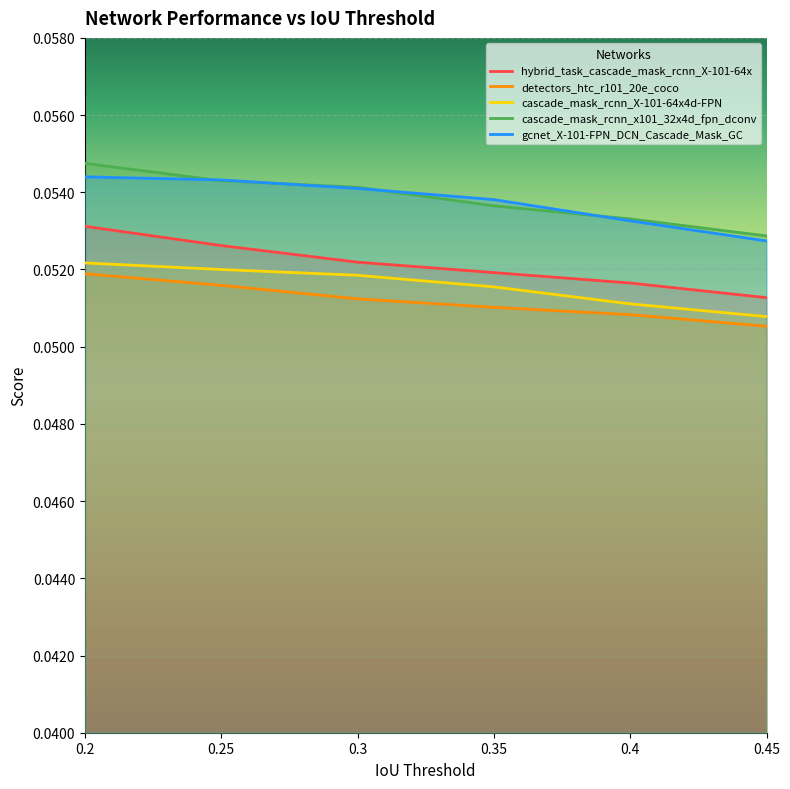

What is the maximum value shown in the chart?

0.1